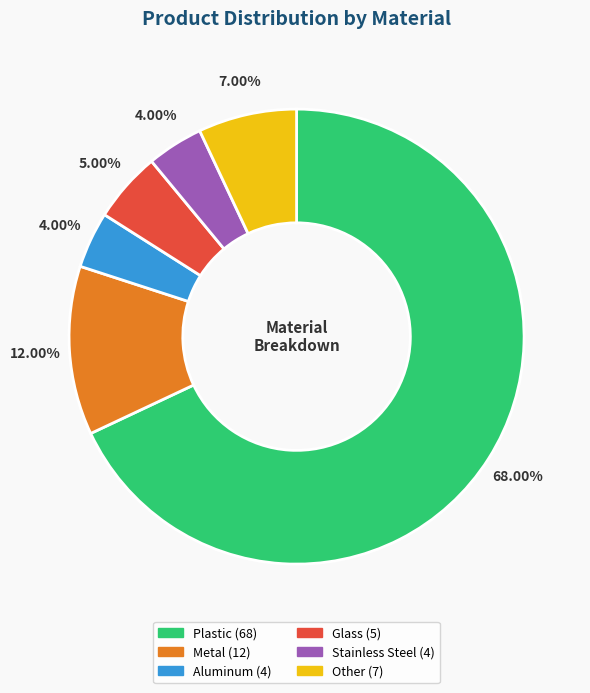

To the nearest percent, what percentage of the pie is Glass?

5%